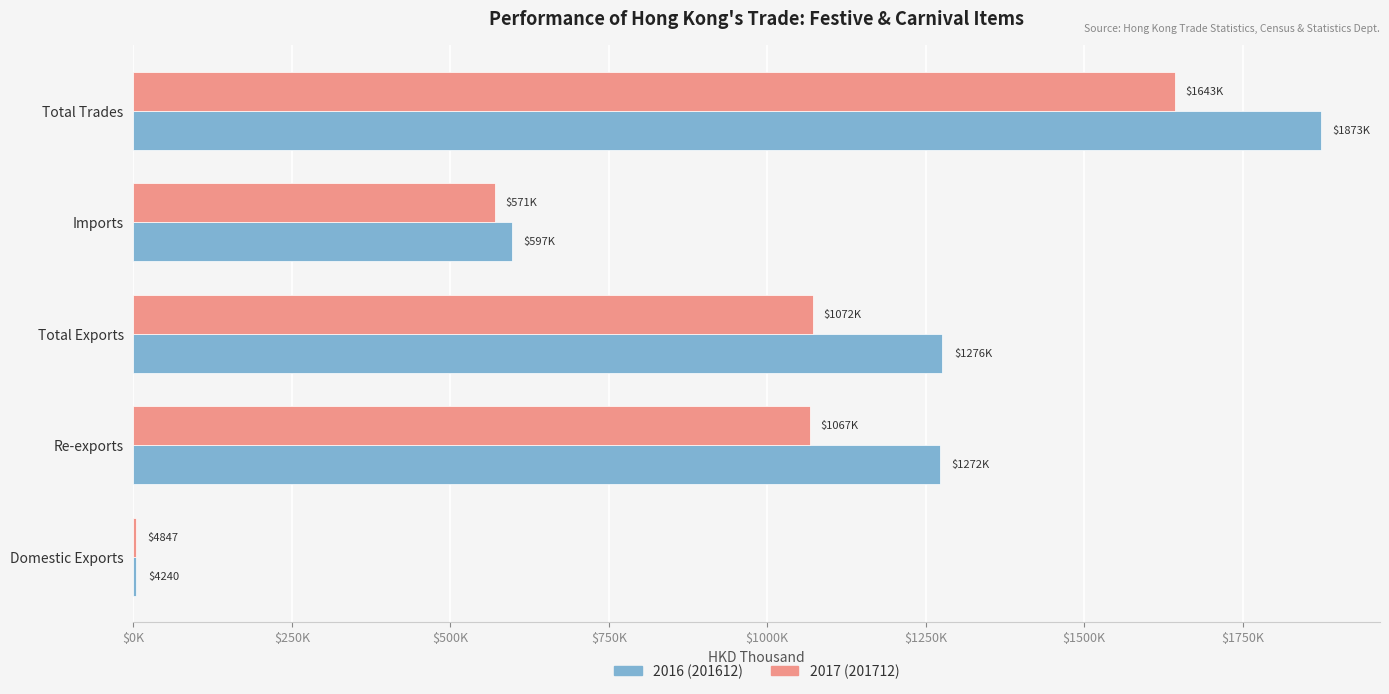

Between $250K and $0K, which is larger?

$250K